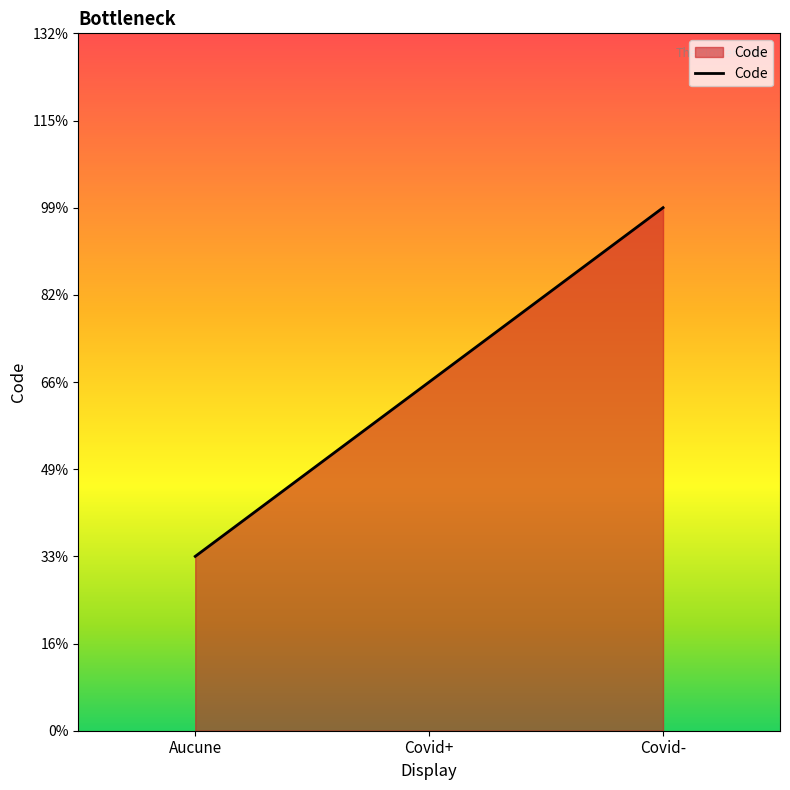

Rank the categories by value from lowest to highest.

Aucune, Covid+, Covid-